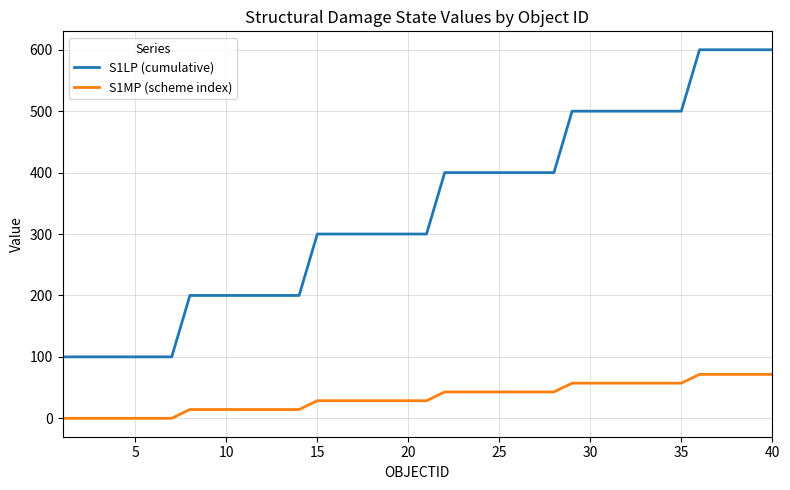

What is the sum of all S1MP (scheme index) values?

1358.5